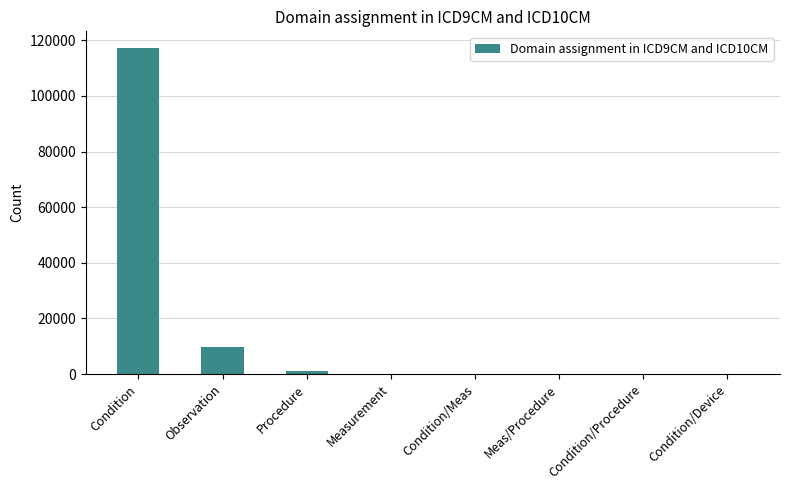

How many distinct data groups are displayed?

1